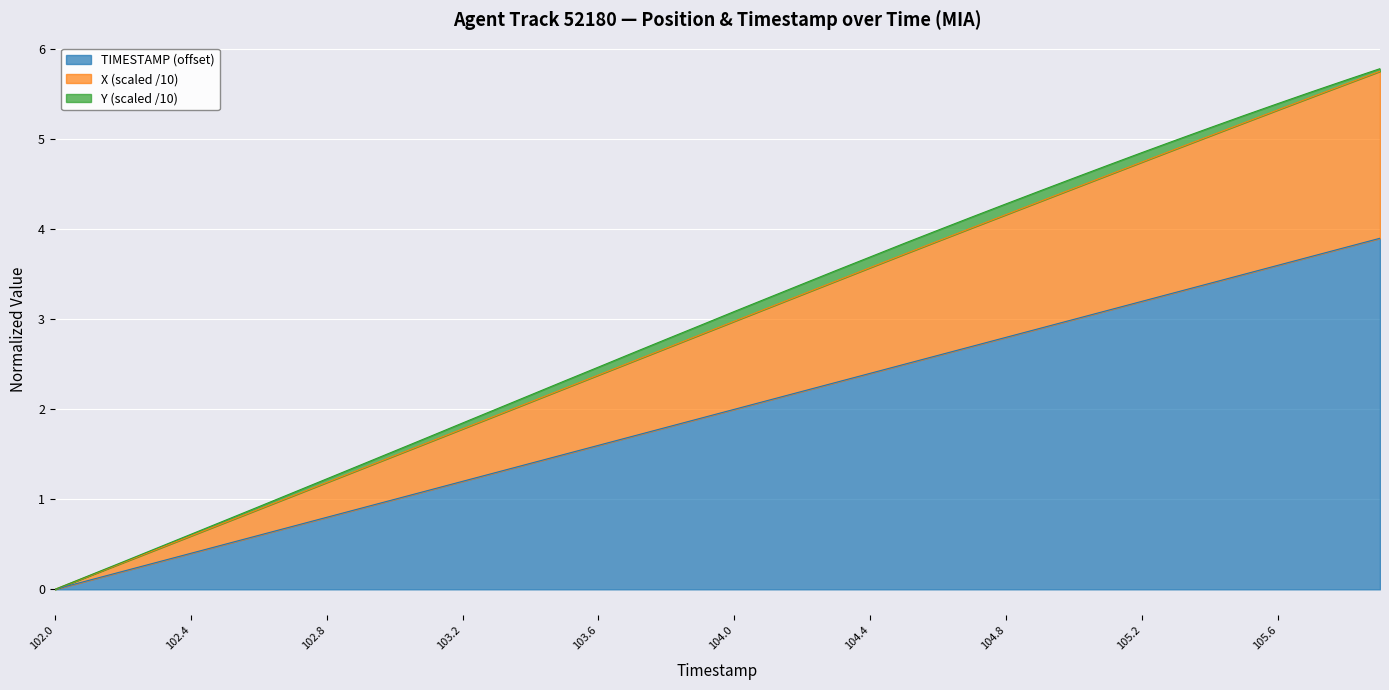

True or false: X has more than 2 interior local peaks.

False